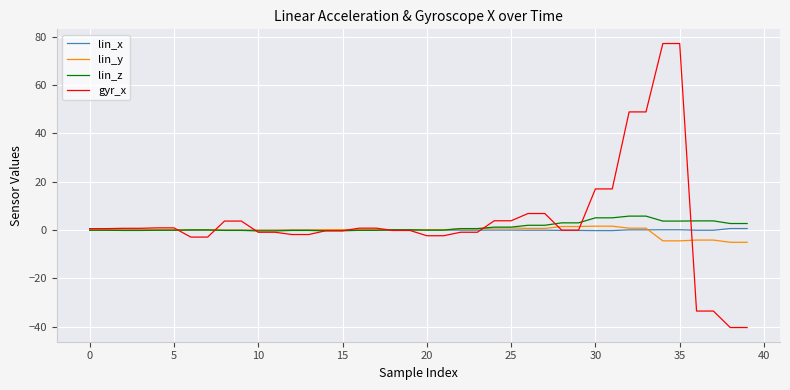

What is the difference between the second highest and minimum values in the gyr_x series?

117.6